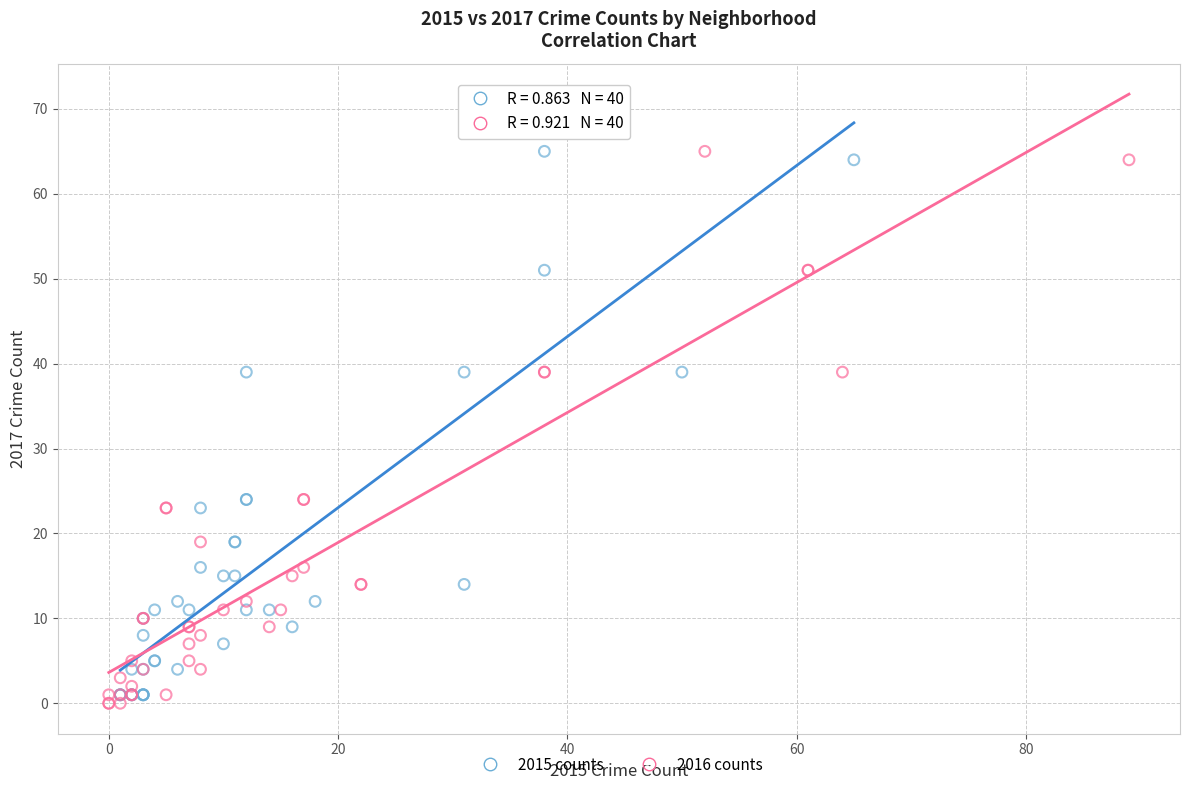

What are all the series names shown in the legend?

2015 counts, 2016 counts